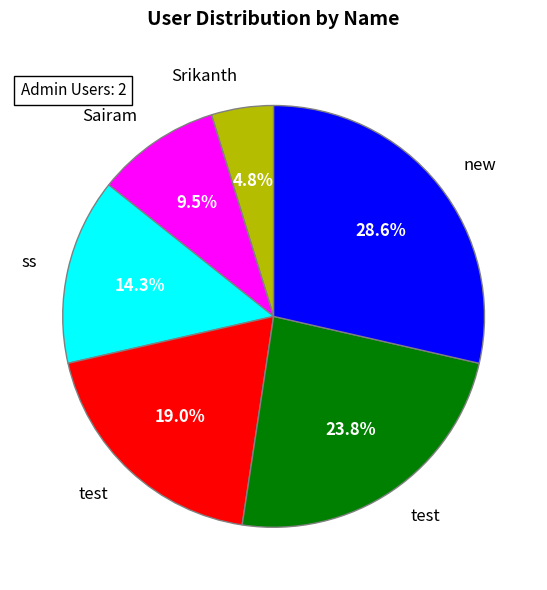

Does any single category account for the majority?

No